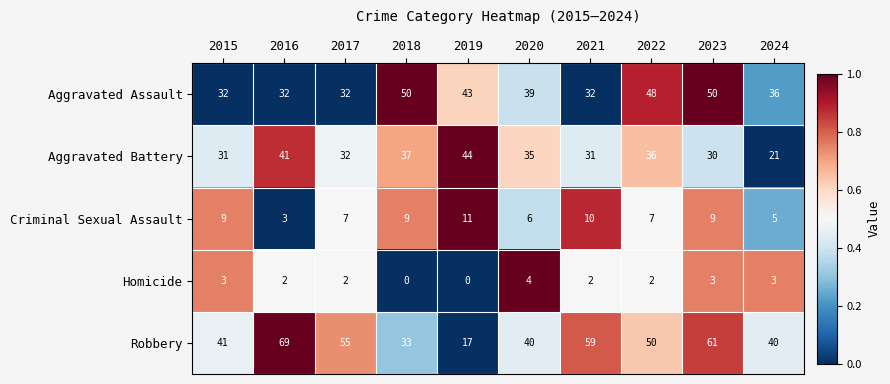

True or false: Homicide has a value of 2 at 2016.

True